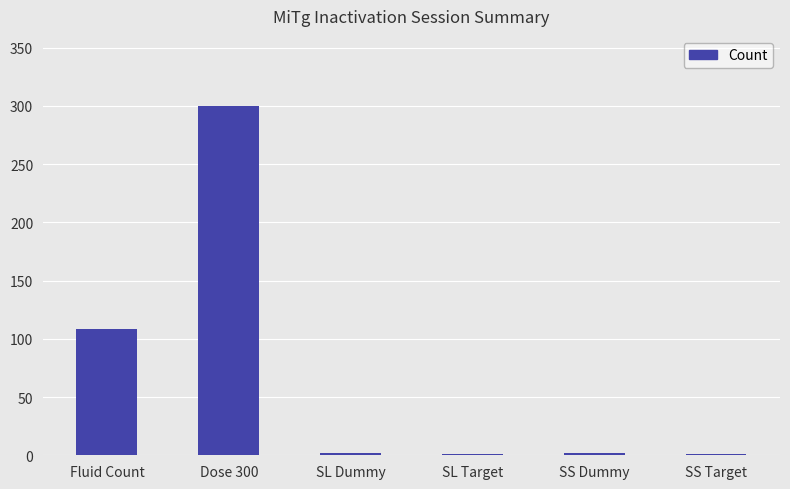

At which category does the chart reach its peak across all series?

Dose 300